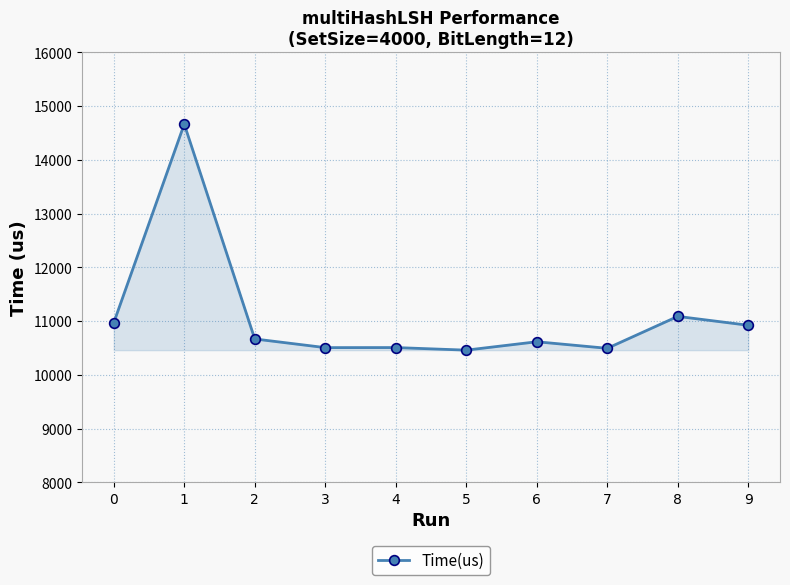

What is the difference between the maximum and minimum values?

4206